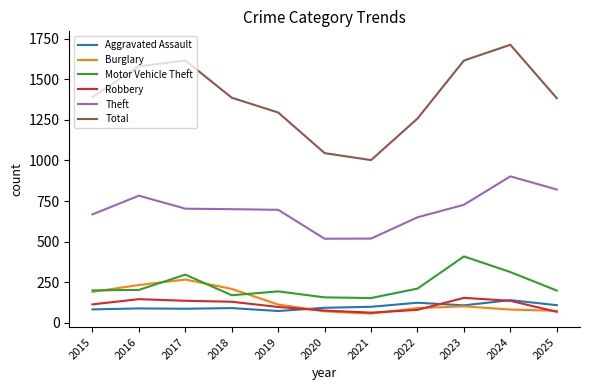

What is the smallest value displayed?

57